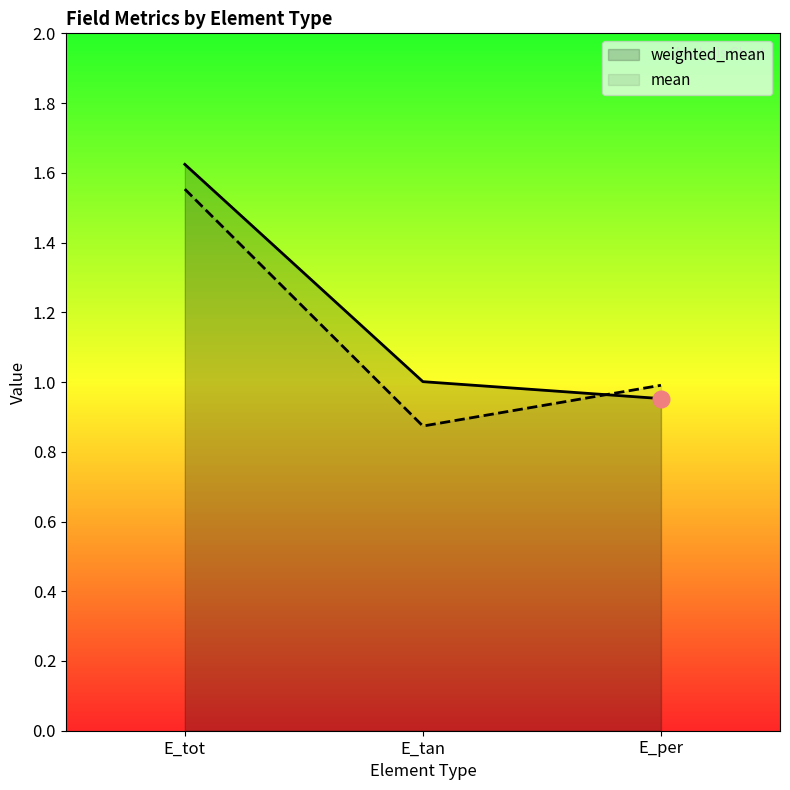

List the series in order of their overall mean, highest first.

weighted_mean, mean